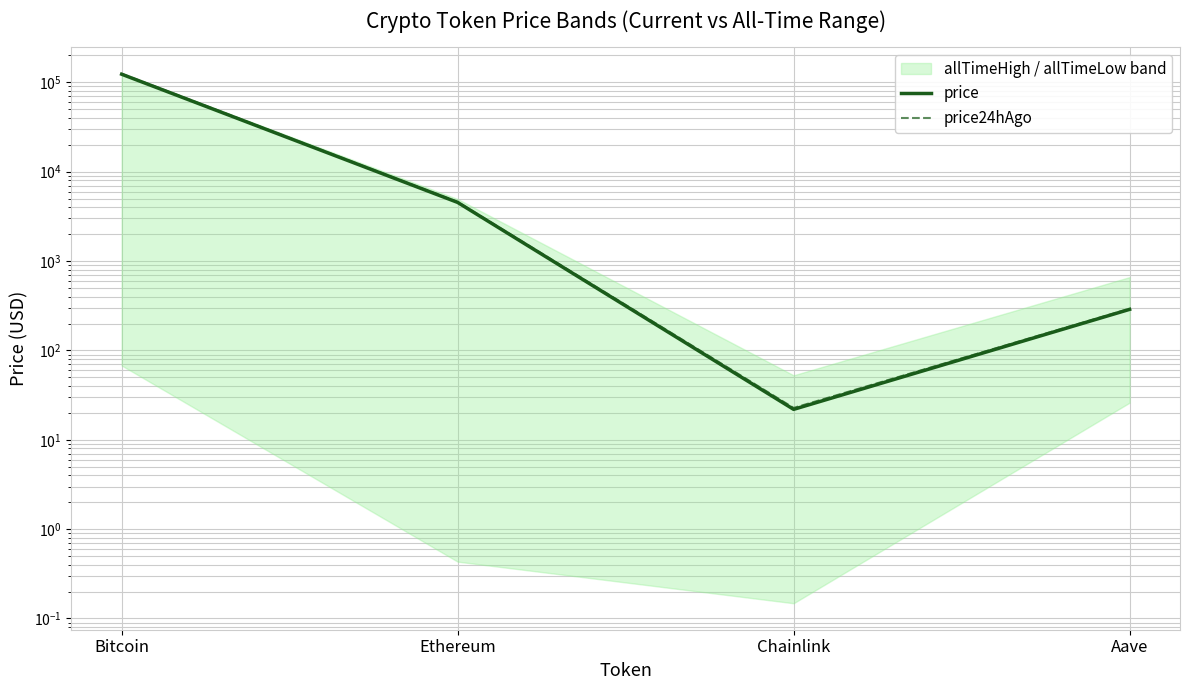

Between Ethereum and Aave, which is larger?

Ethereum